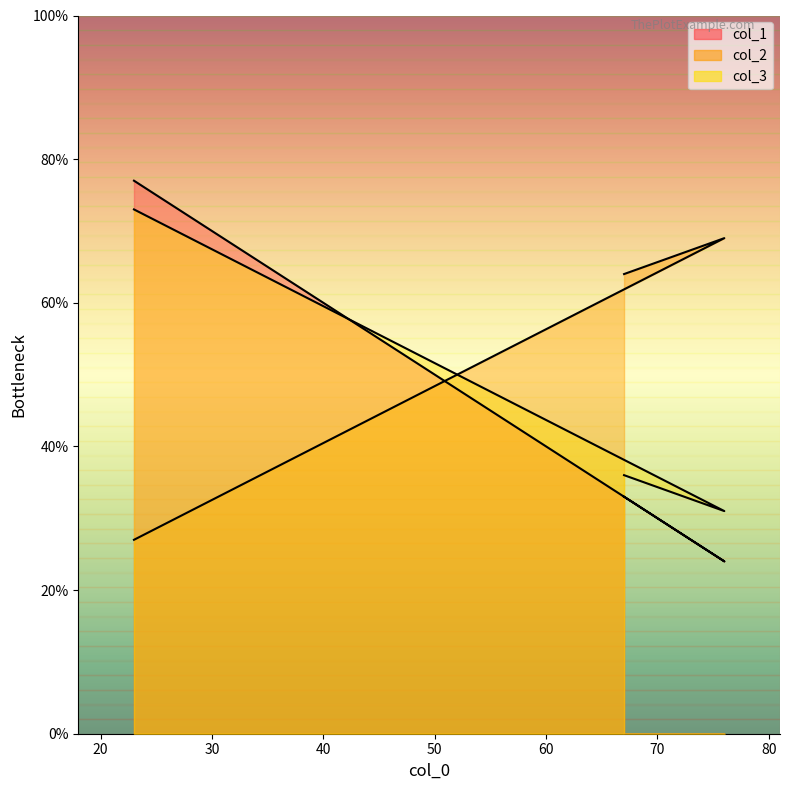

At which label is col_3 closest to 52?

67